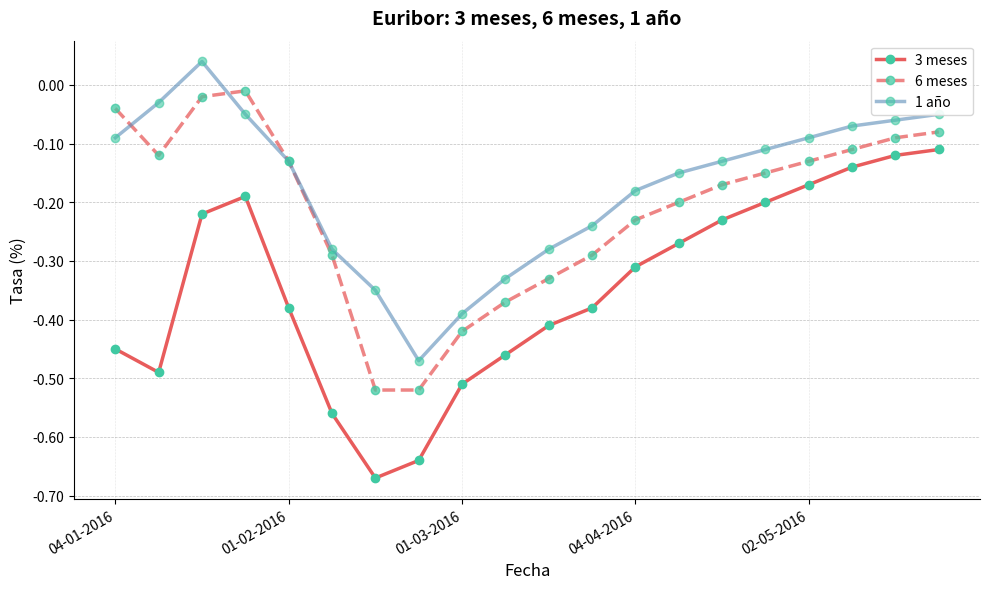

True or false: 3 meses and 1 año intersect in this chart.

False